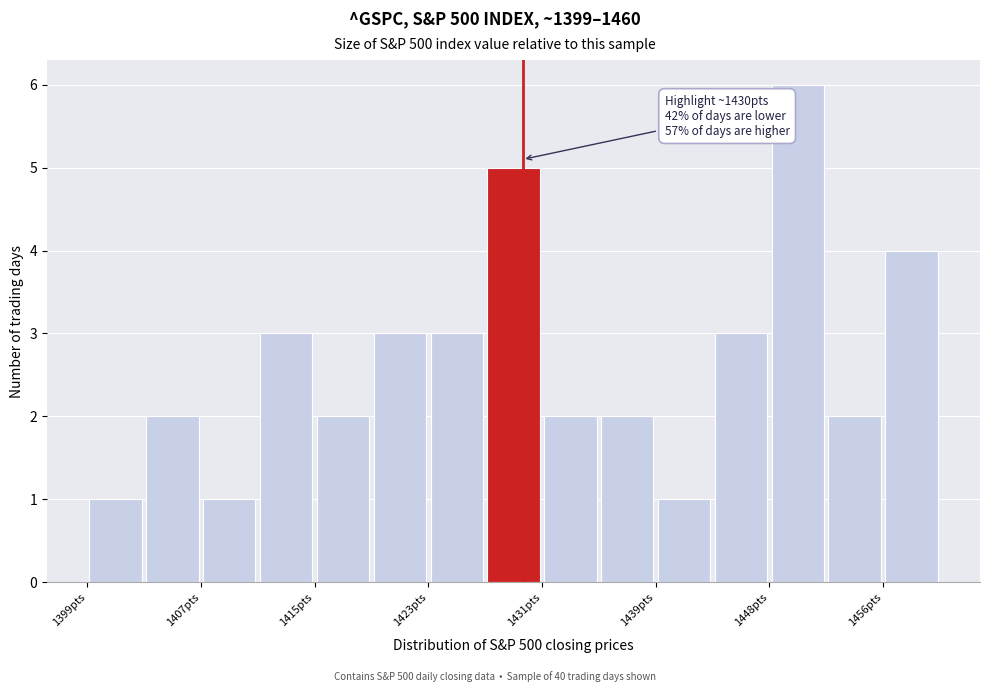

Over which range of the x-axis is the bar tallest?

1448 to 1452